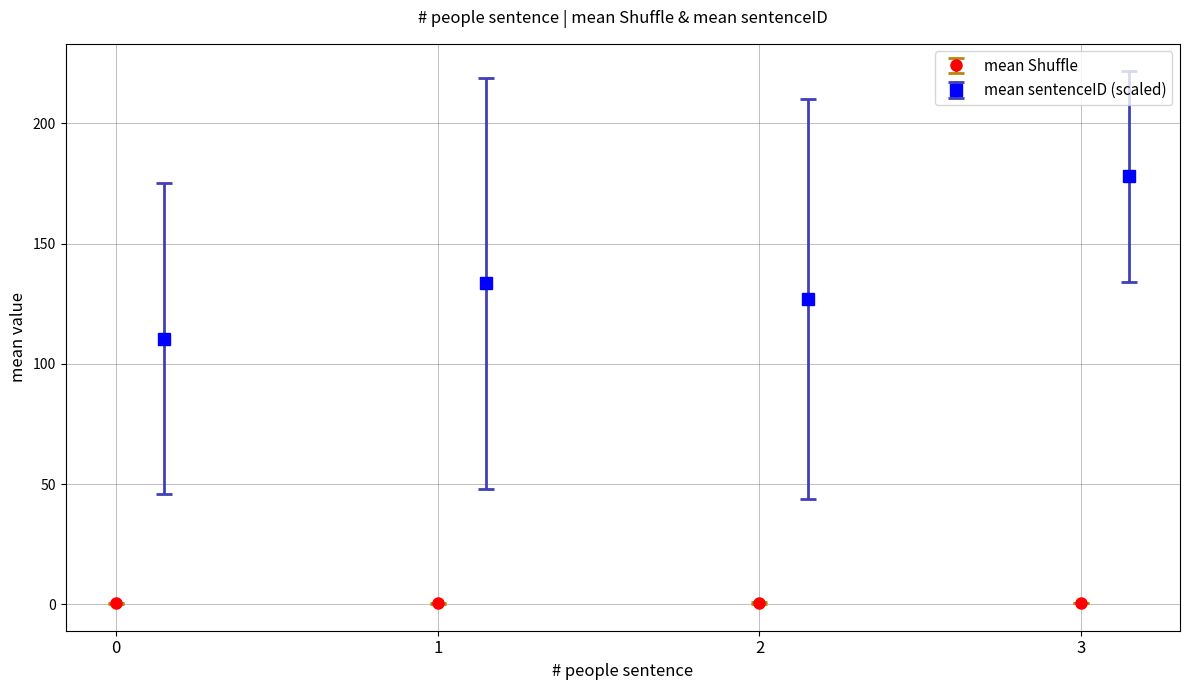

Which series has the largest total across all categories?

mean_sentenceID